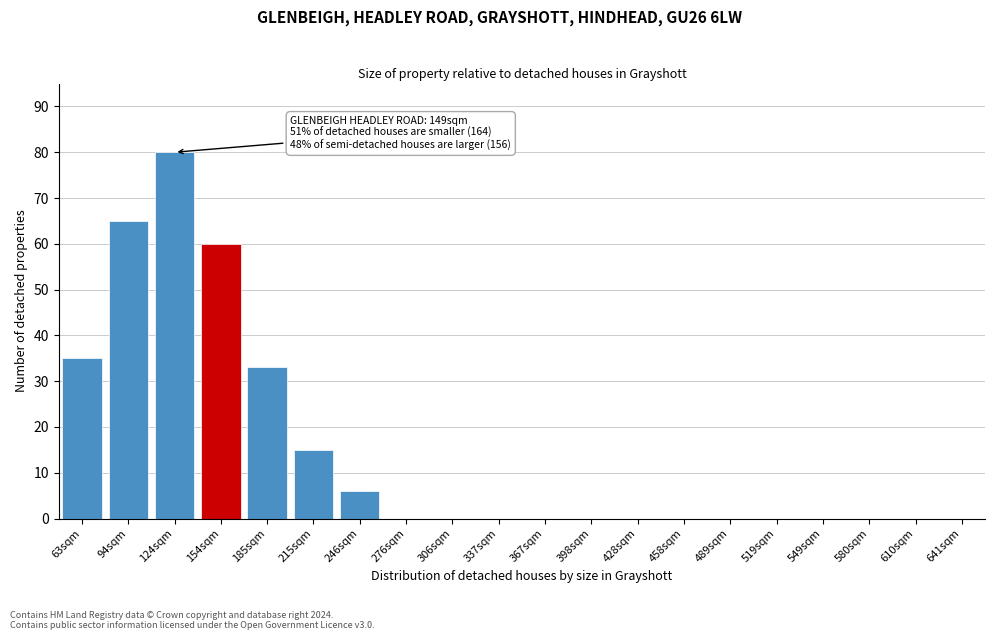

Reading left to right, extract all data points from this chart.

63sqm=35	94sqm=65	124sqm=80	154sqm=60	185sqm=33	215sqm=15	246sqm=6	276sqm=0	306sqm=0	337sqm=0	367sqm=0	398sqm=0	428sqm=0	458sqm=0	489sqm=0	519sqm=0	549sqm=0	580sqm=0	610sqm=0	641sqm=0